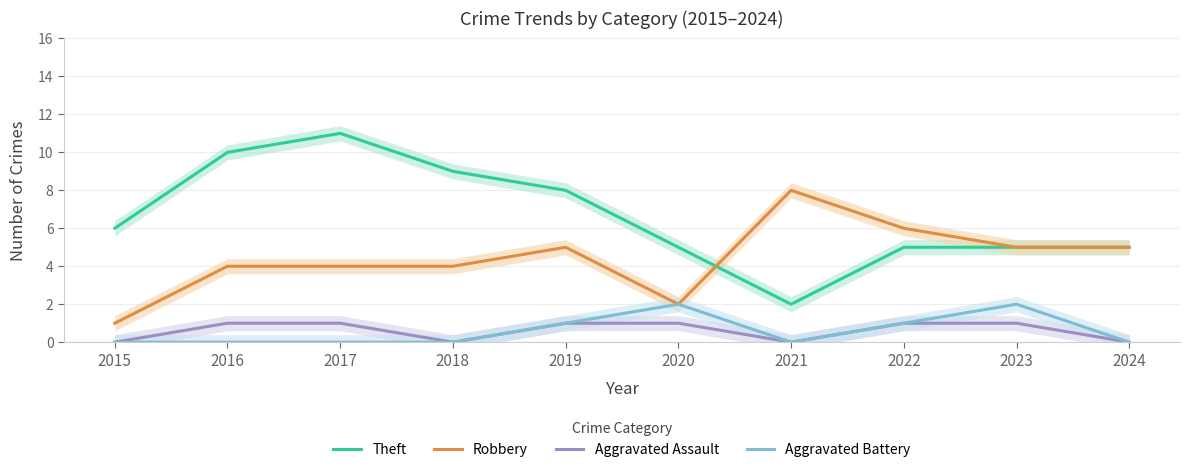

The value of Theft at 2023 is 8. True or false?

False